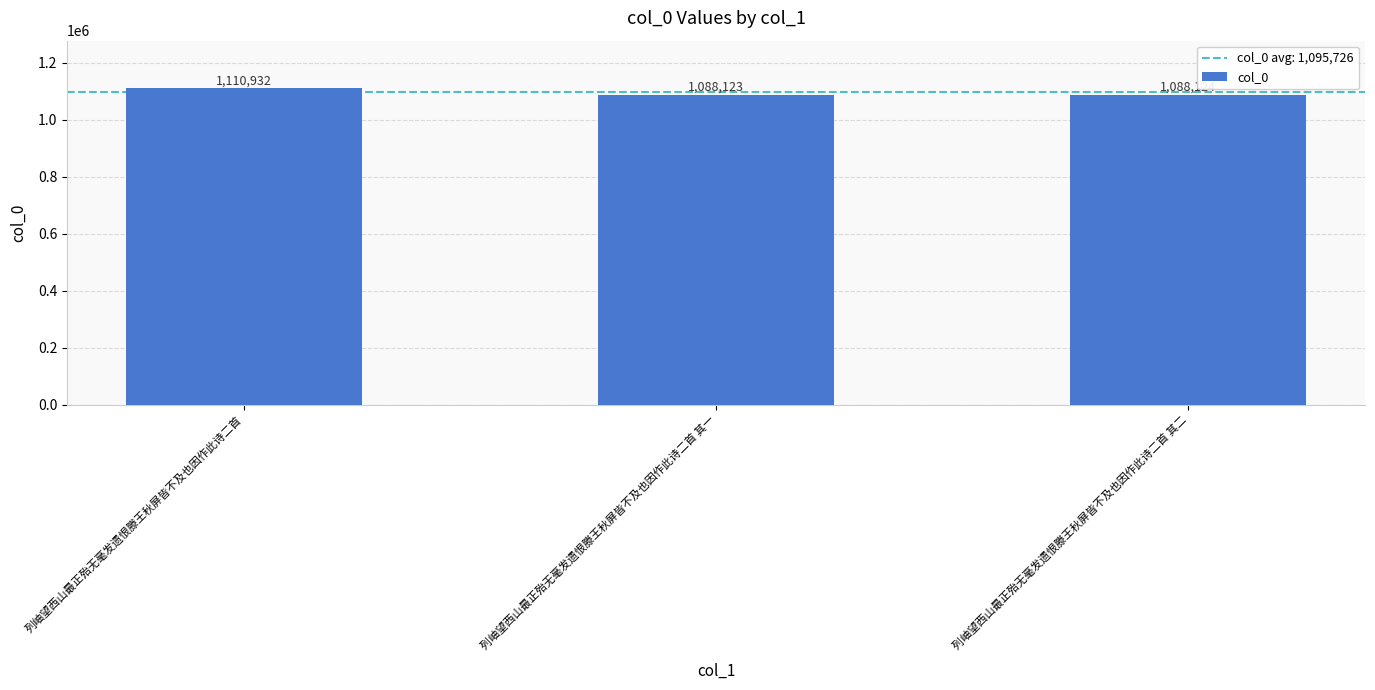

Count the number of data series in this chart.

1